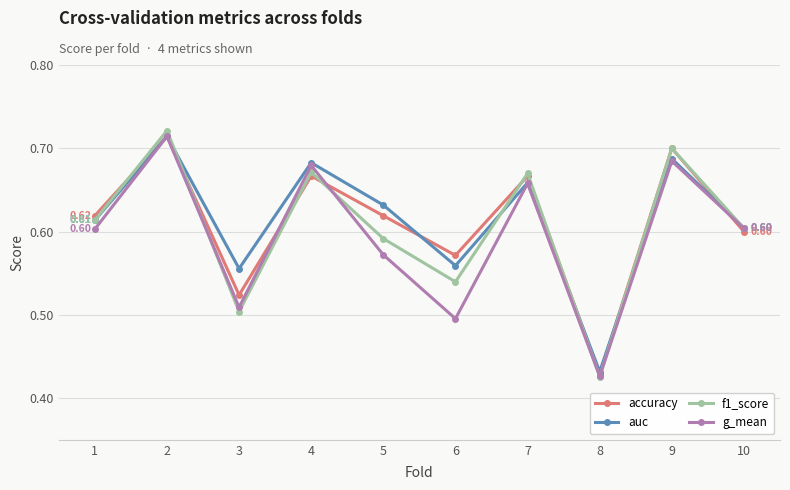

How many distinct data groups are displayed?

4